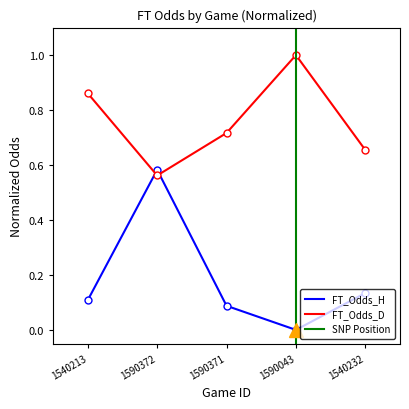

Does the chart display data point markers on the line(s)?

Yes